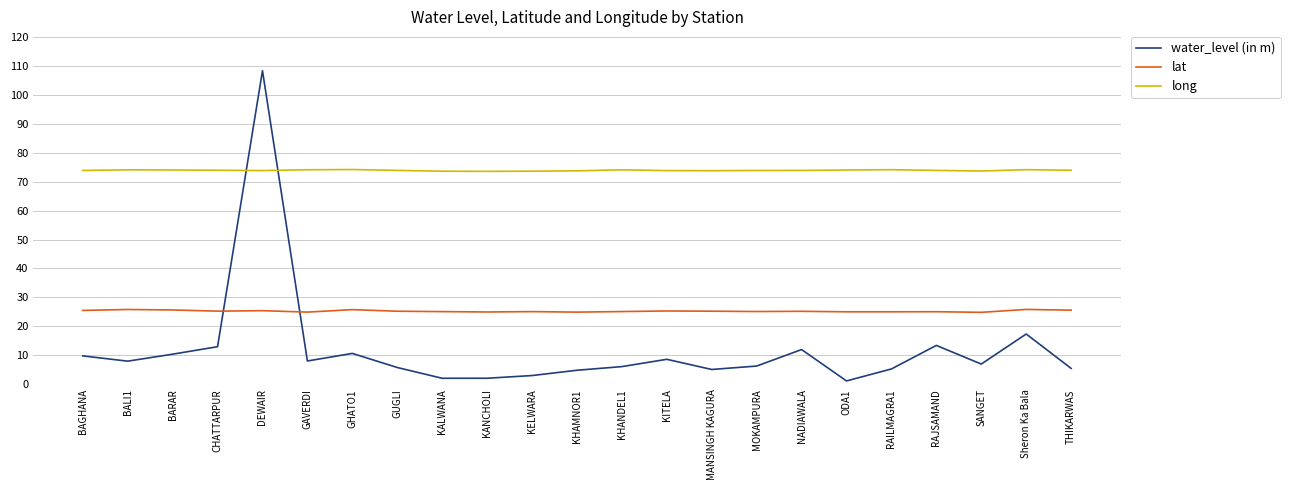

Which series changed the most between KALWANA and Sheron Ka Bala?

water_level (in m)